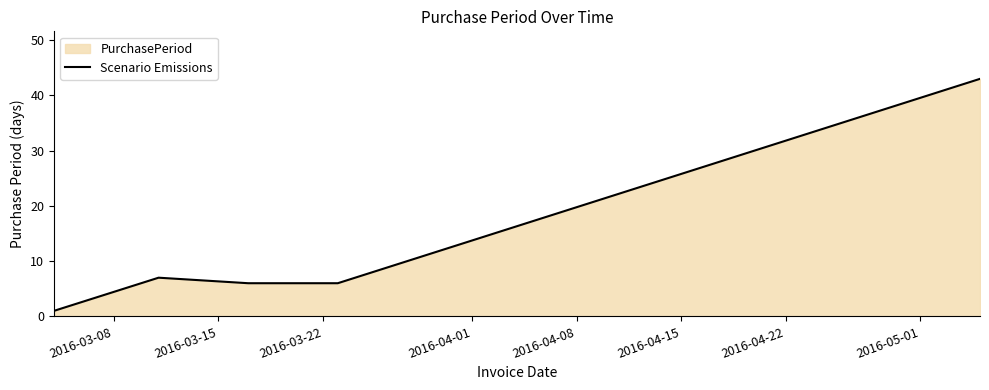

What is the greatest value displayed?

43